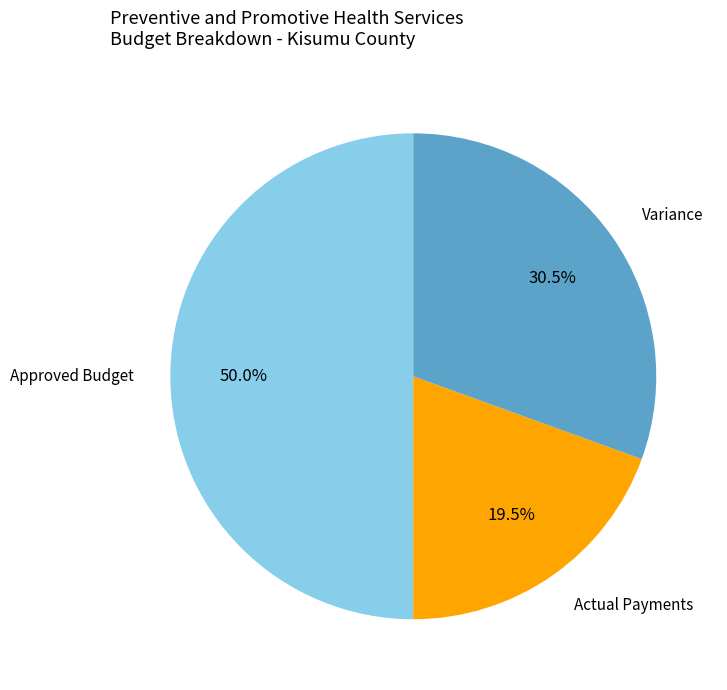

To the nearest percent, what portion does Approved Budget represent?

50%